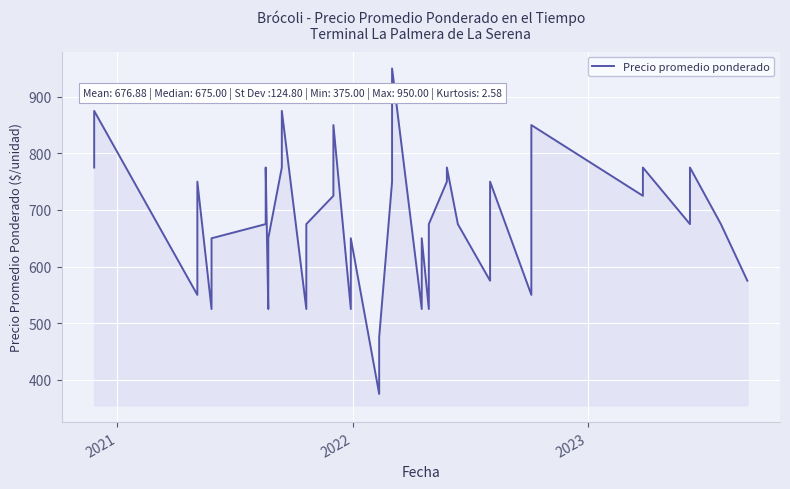

What is the value of the 8th point from the left?

775